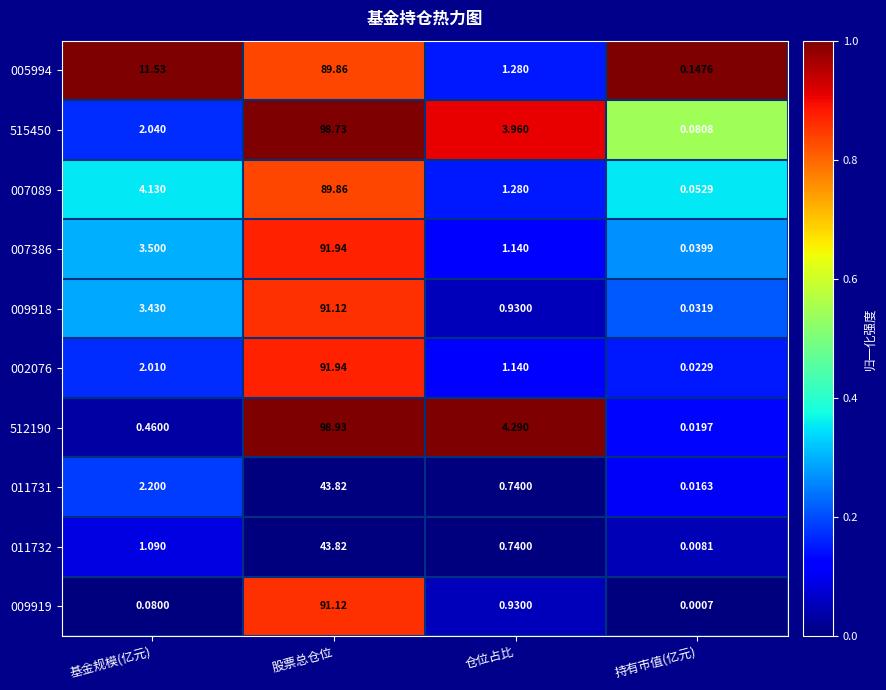

Where does the 002076 series first go above 2?

基金规模(亿元)